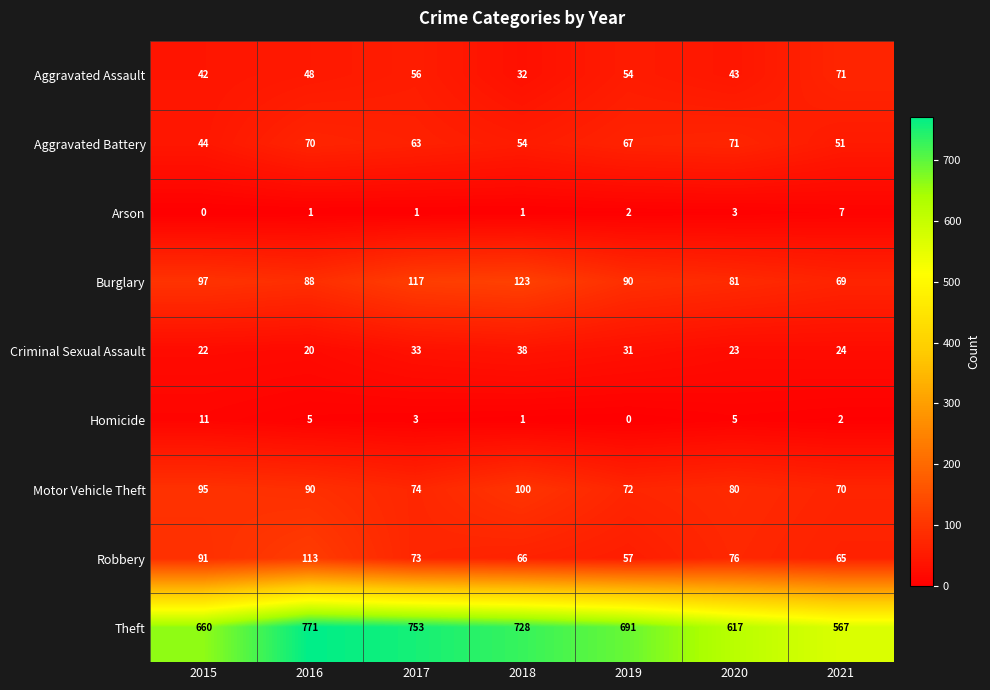

At which category is the sum across all series the highest?

2016